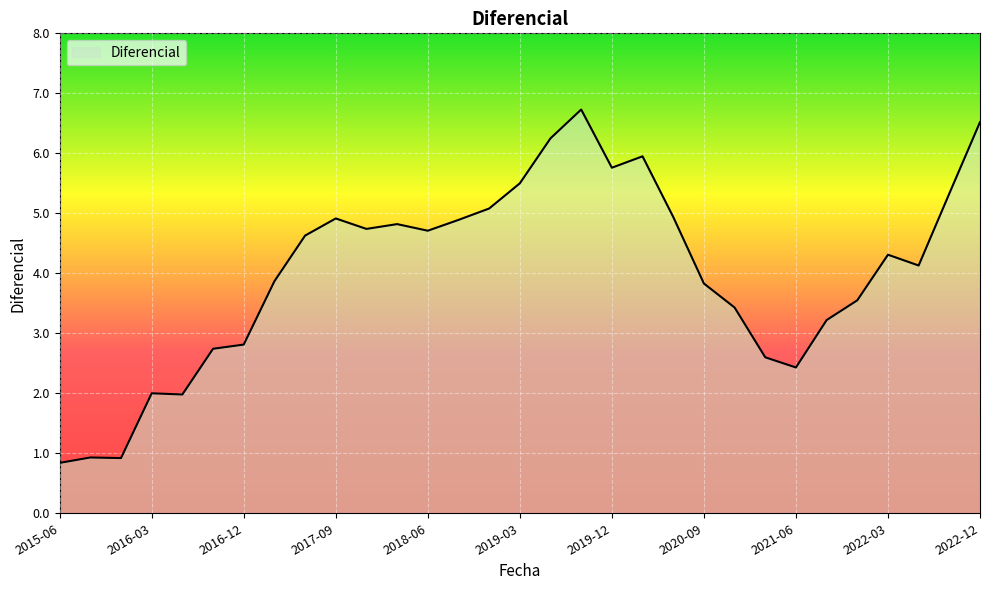

Count the number of values greater than 4.

17